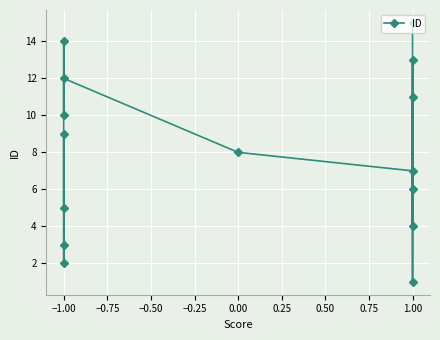

Is this an area chart (filled region under the line)?

No